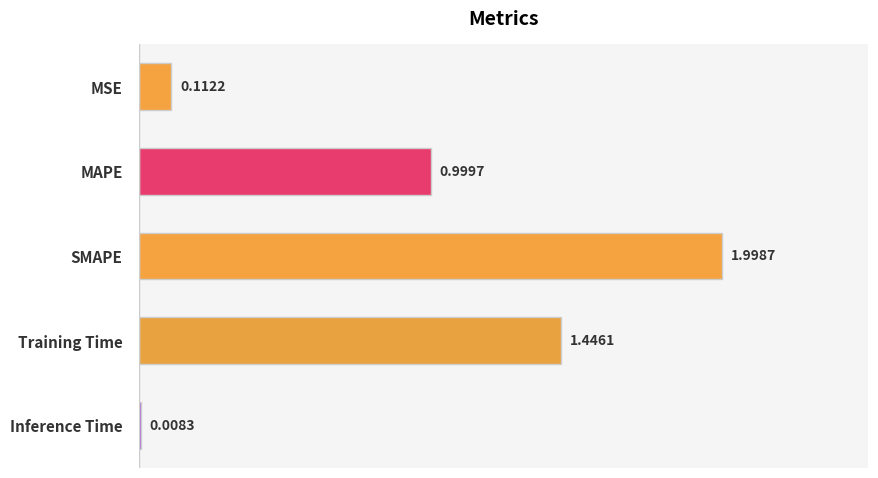

List the labels in order of value, smallest first.

Inference Time, MSE, MAPE, Training Time, SMAPE